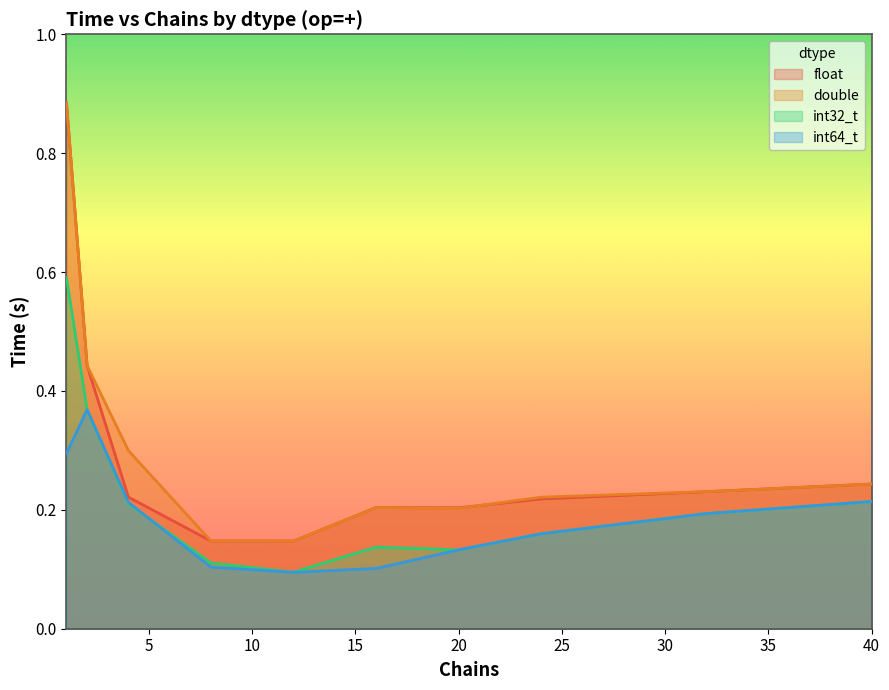

Where is the first local maximum for float?

16